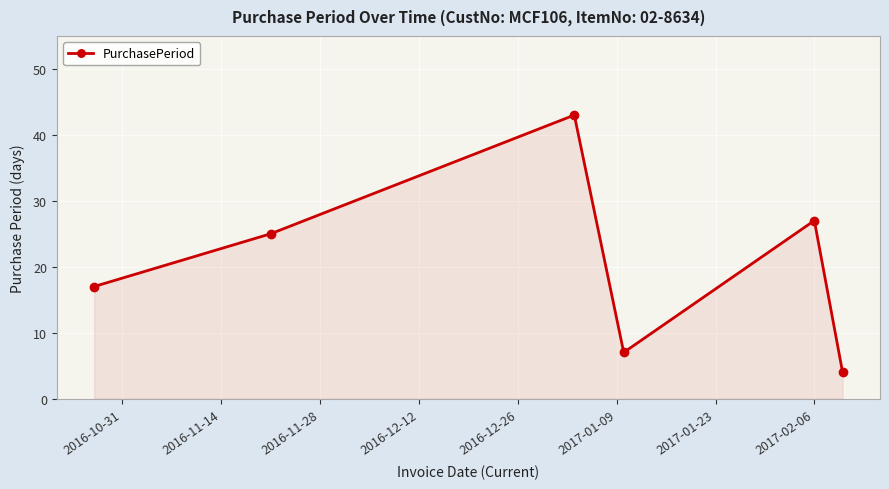

True or false: the data has more than 1 interior local peaks.

True